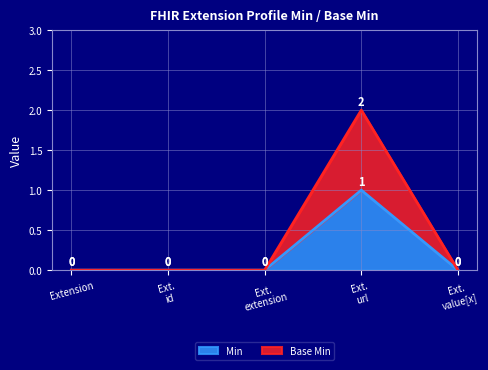

Which series has the widest spread of values?

Base Min